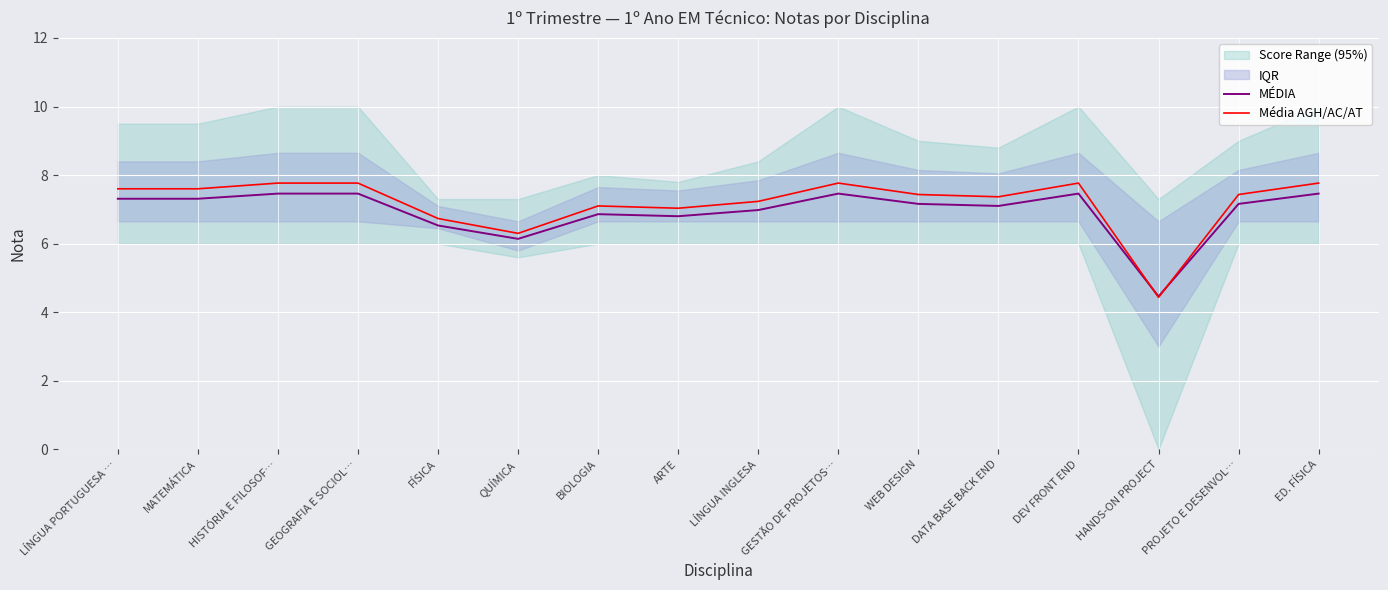

Which category has the lowest value across all series?

HANDS-ON PROJECT